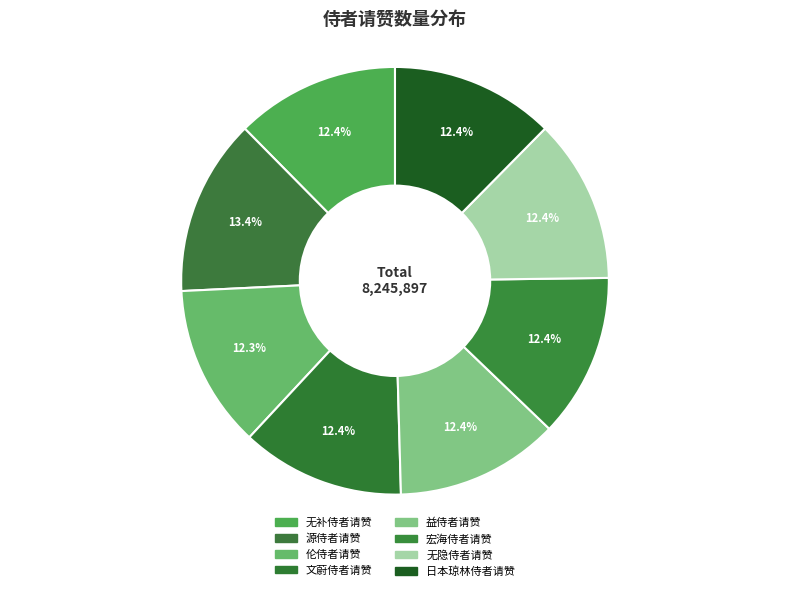

Count the number of slices in the pie.

8